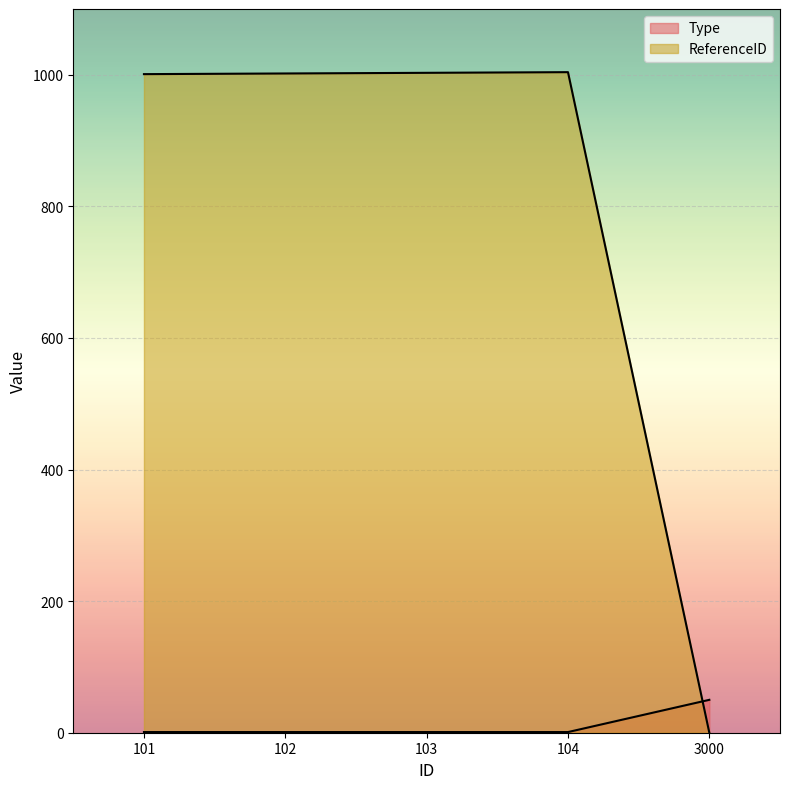

At how many categories does at least one series exceed 531?

4